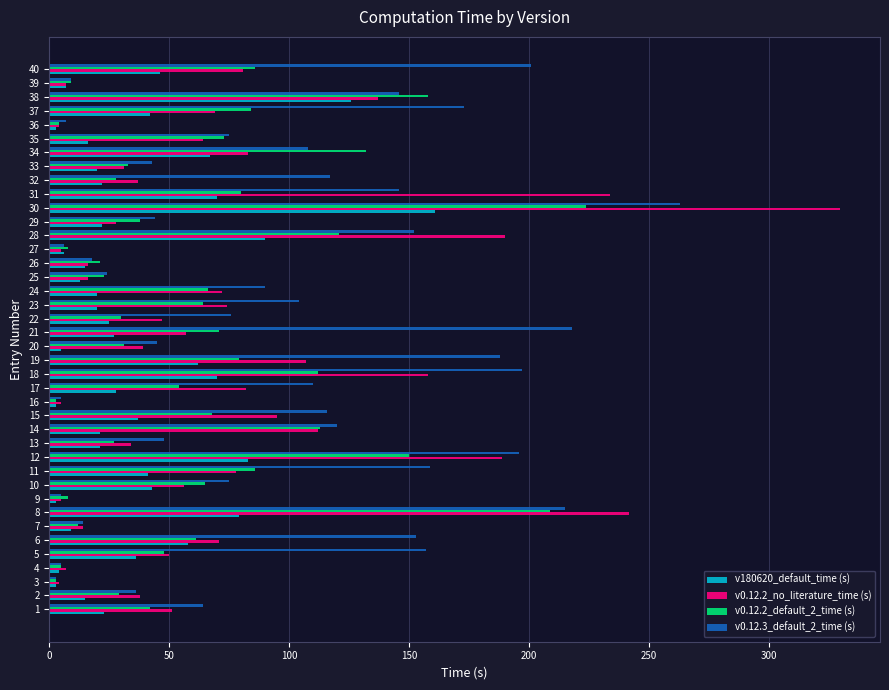

Which series has the largest total across all categories?

v0.12.3_default_2_time (s)